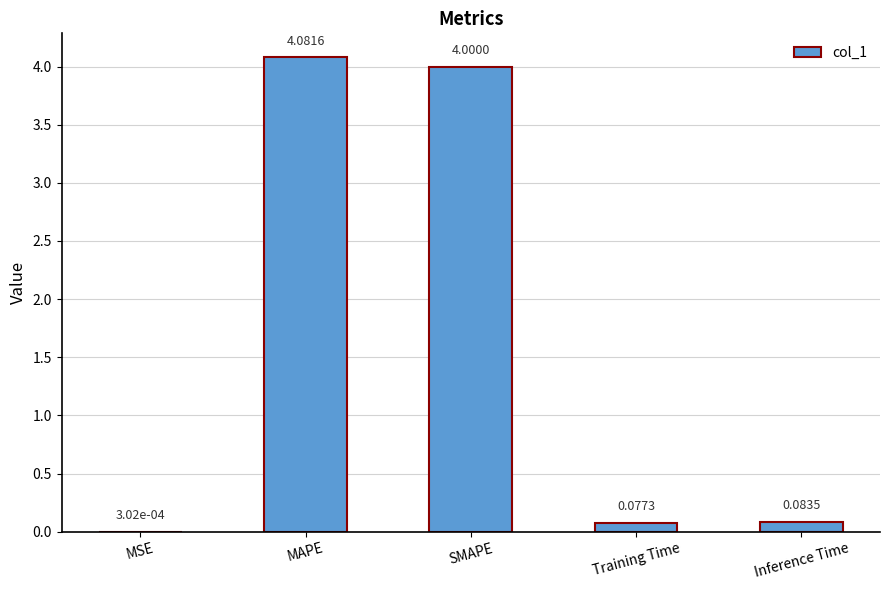

What is the change in value from MSE to Inference Time?

+0.1